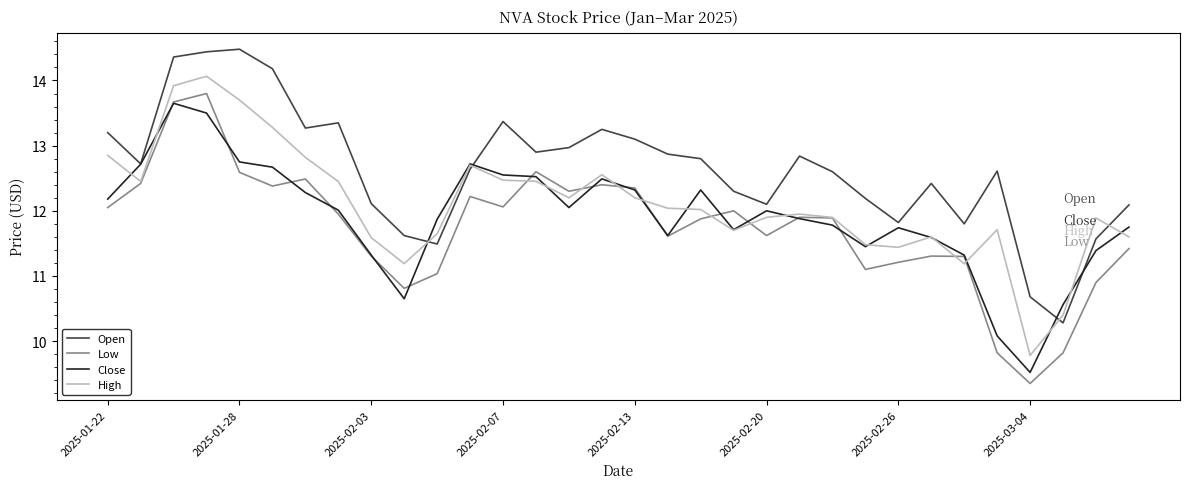

True or false: Open and Low intersect in this chart.

False